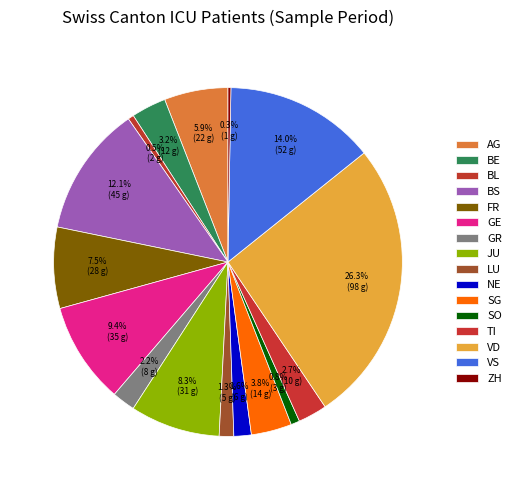

To the nearest percent, what is the difference between the largest and smallest slice percentages?

26%